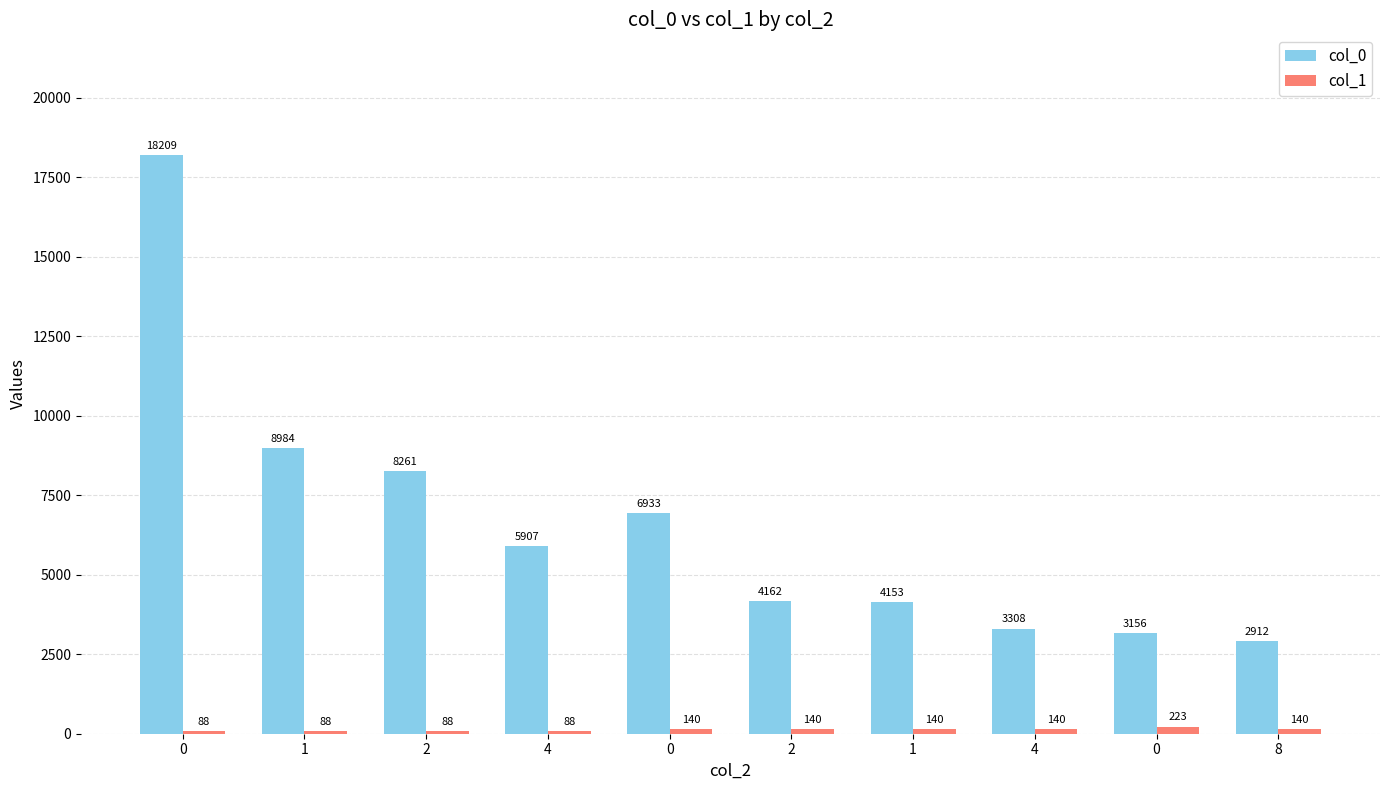

Rank the series at 1 from highest to lowest value.

col_0, col_1